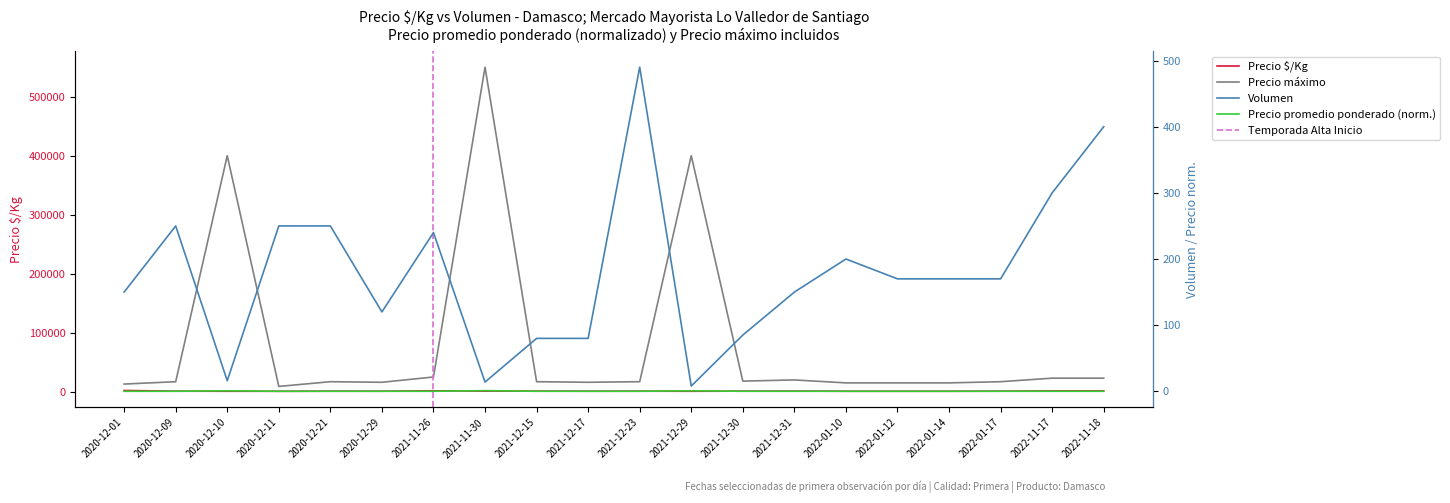

Reading left to right, transcribe all the data shown in this chart.

Precio $/Kg: 2020-12-01=2167.0	2020-12-09=944.0	2020-12-10=789.0	2020-12-11=750.0	2020-12-21=944.0	2020-12-29=889.0	2021-11-26=1562.0	2021-11-30=1050.0	2021-12-15=1062.0	2021-12-17=889.0	2021-12-23=944.0	2021-12-29=800.0	2021-12-30=1000.0	2021-12-31=1111.0	2022-01-10=833.0	2022-01-12=833.0	2022-01-14=833.0	2022-01-17=944.0	2022-11-17=1406.0	2022-11-18=1406.0
Volumen: 2020-12-01=150.0	2020-12-09=250.0	2020-12-10=16.0	2020-12-11=250.0	2020-12-21=250.0	2020-12-29=120.0	2021-11-26=240.0	2021-11-30=14.0	2021-12-15=80.0	2021-12-17=80.0	2021-12-23=490.0	2021-12-29=8.0	2021-12-30=85.0	2021-12-31=150.0	2022-01-10=200.0	2022-01-12=170.0	2022-01-14=170.0	2022-01-17=170.0	2022-11-17=300.0	2022-11-18=400.0
Precio promedio ponderado: 2020-12-01=0.0	2020-12-09=0.0	2020-12-10=0.8	2020-12-11=0.0	2020-12-21=0.0	2020-12-29=0.0	2021-11-26=0.0	2021-11-30=1.0	2021-12-15=0.0	2021-12-17=0.0	2021-12-23=0.0	2021-12-29=0.8	2021-12-30=0.0	2021-12-31=0.0	2022-01-10=0.0	2022-01-12=0.0	2022-01-14=0.0	2022-01-17=0.0	2022-11-17=0.0	2022-11-18=0.0
Precio máximo: 2020-12-01=13000.0	2020-12-09=17000.0	2020-12-10=400000.0	2020-12-11=9000.0	2020-12-21=17000.0	2020-12-29=16000.0	2021-11-26=25000.0	2021-11-30=550000.0	2021-12-15=17000.0	2021-12-17=16000.0	2021-12-23=17000.0	2021-12-29=400000.0	2021-12-30=18000.0	2021-12-31=20000.0	2022-01-10=15000.0	2022-01-12=15000.0	2022-01-14=15000.0	2022-01-17=17000.0	2022-11-17=23000.0	2022-11-18=23000.0